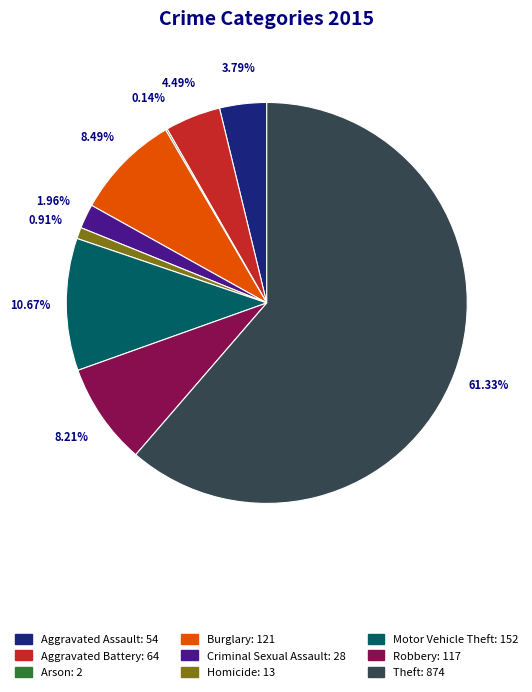

What percentage is NOT represented by Robbery?

91.8%